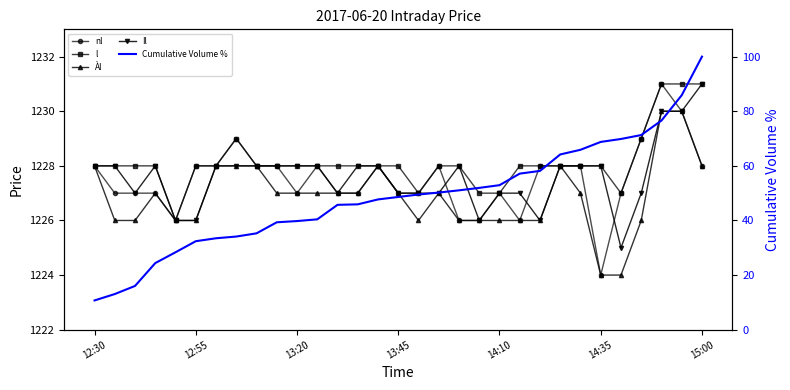

Count the number of data series in this chart.

5